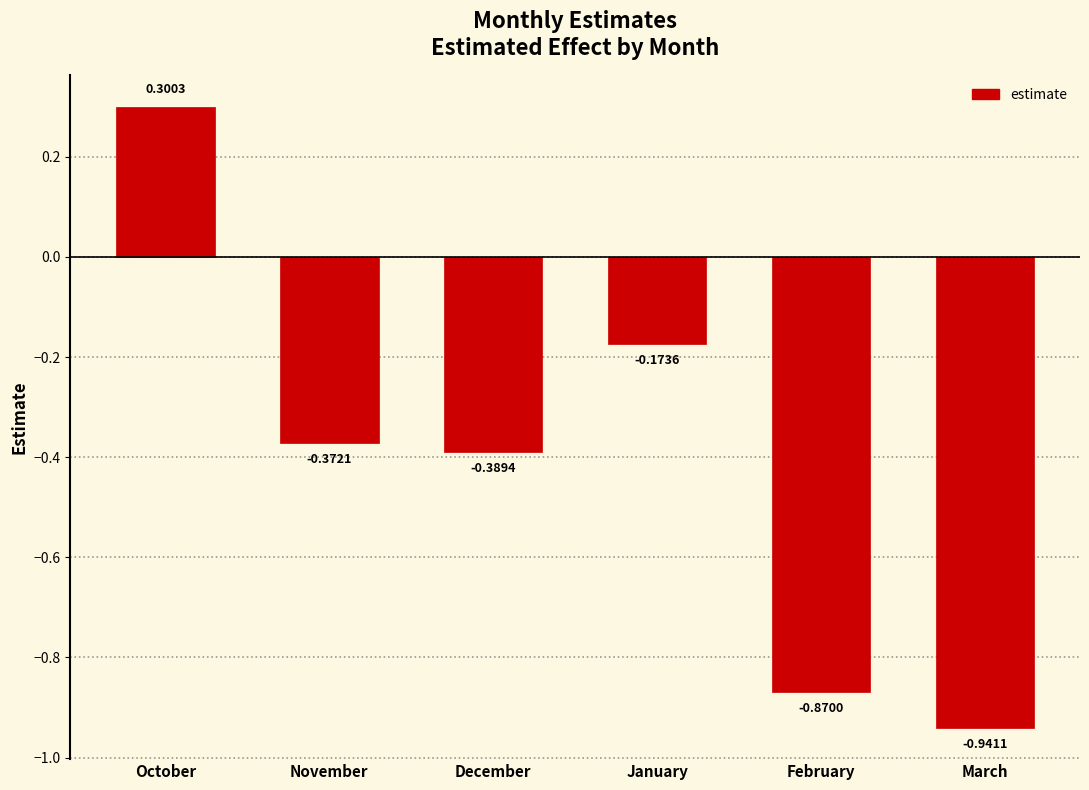

Which label corresponds to the largest value in the chart?

October